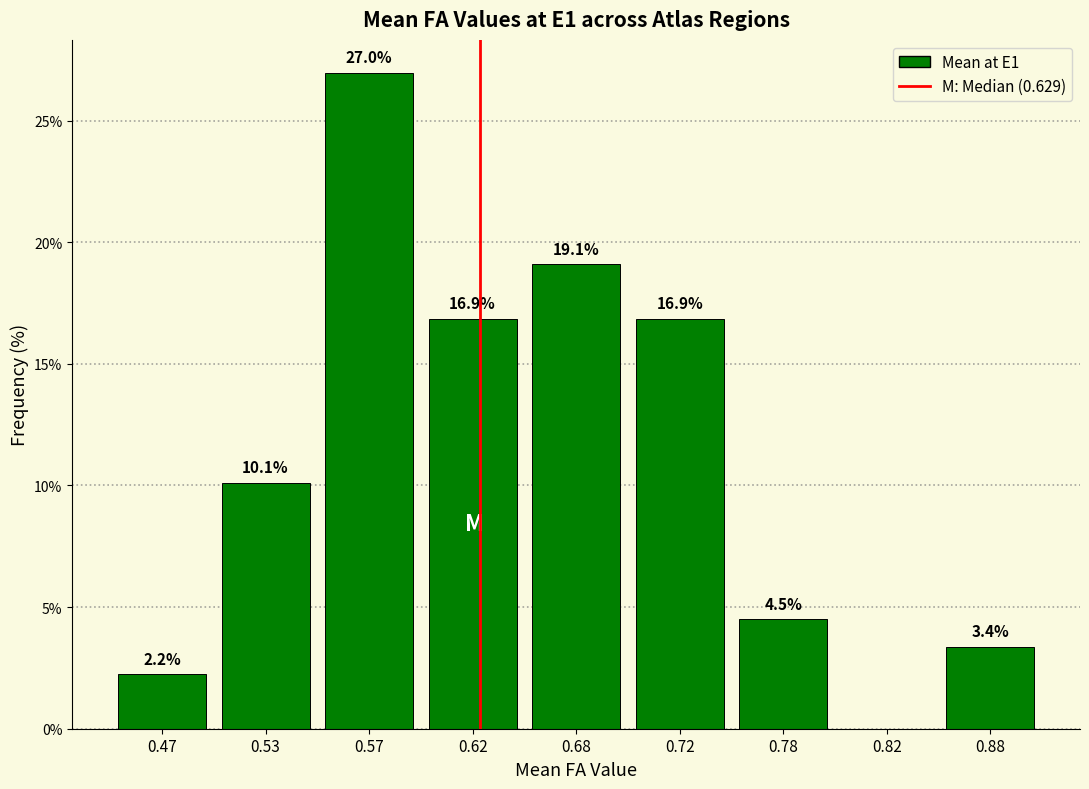

Reading left to right, extract all data points from this chart.

0.47=2.2	0.53=10.1	0.57=27.0	0.62=16.9	0.68=19.1	0.72=16.9	0.78=4.5	0.82=0.0	0.88=3.4